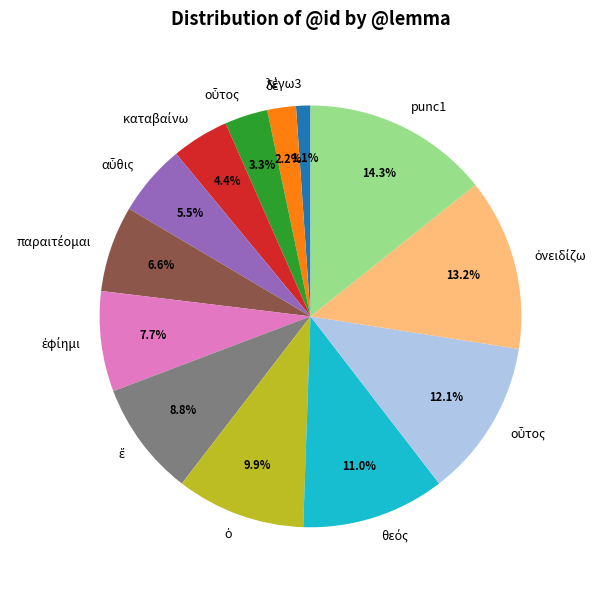

Is there any slice that represents more than half of the pie?

No